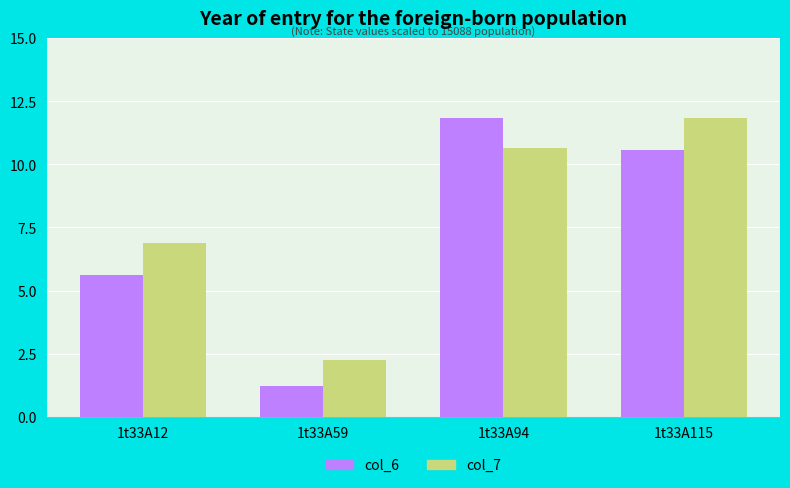

True or false: col_7 has a value of 12.2 at 1t33A12.

False